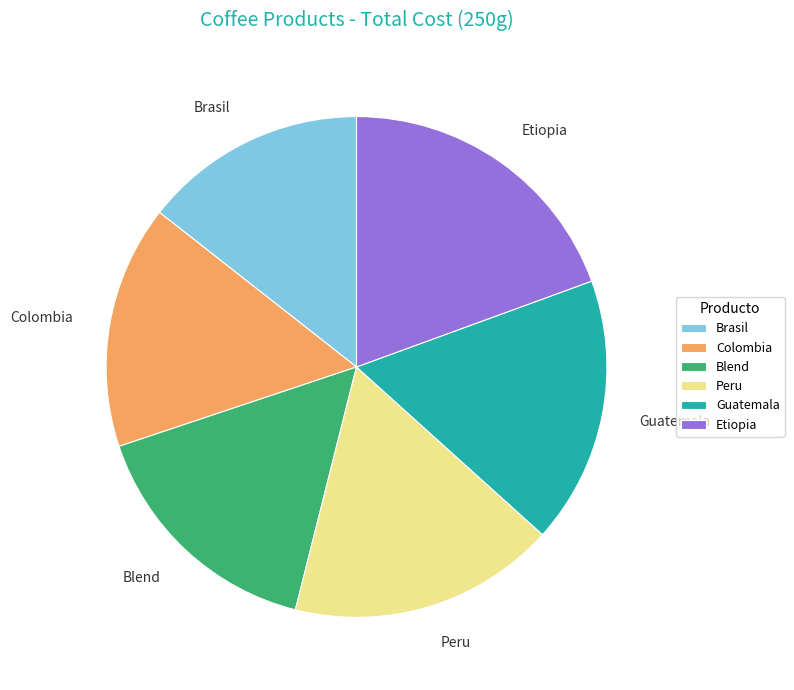

Which category has the biggest portion of the pie?

Etiopia